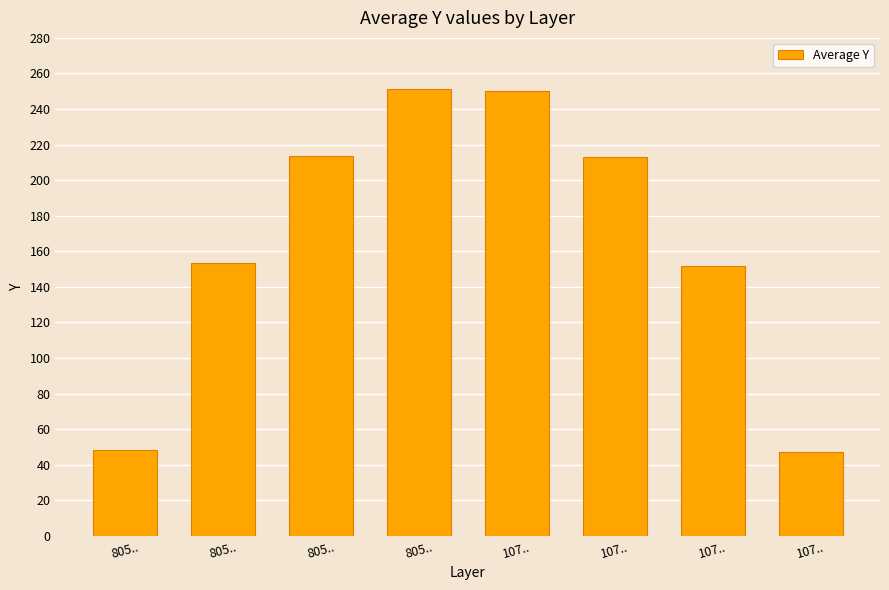

What is the label of the 6th bar from the right?

805..